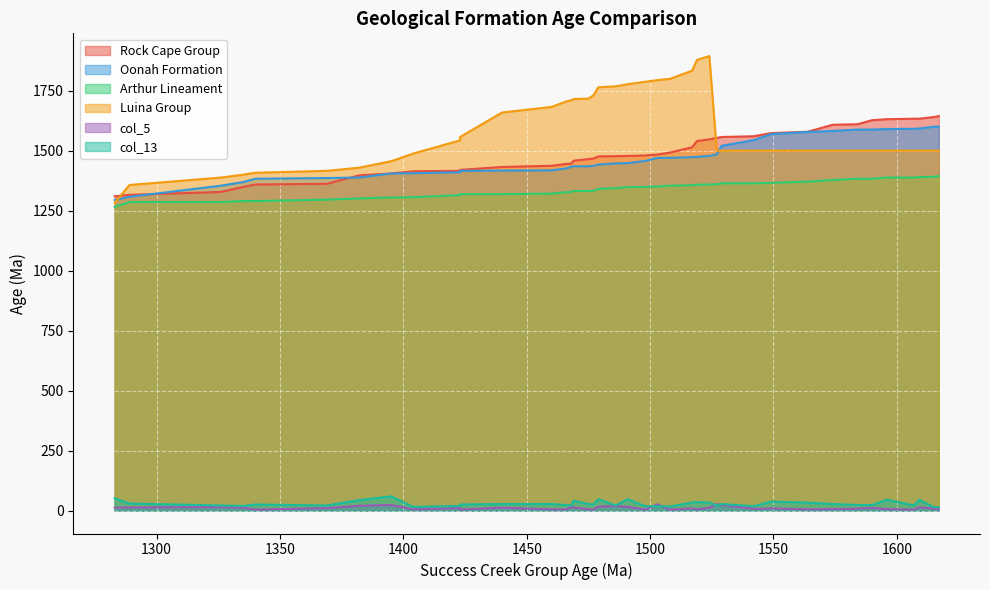

In col_5, how many points are lower than both neighbors (excluding endpoints)?

10